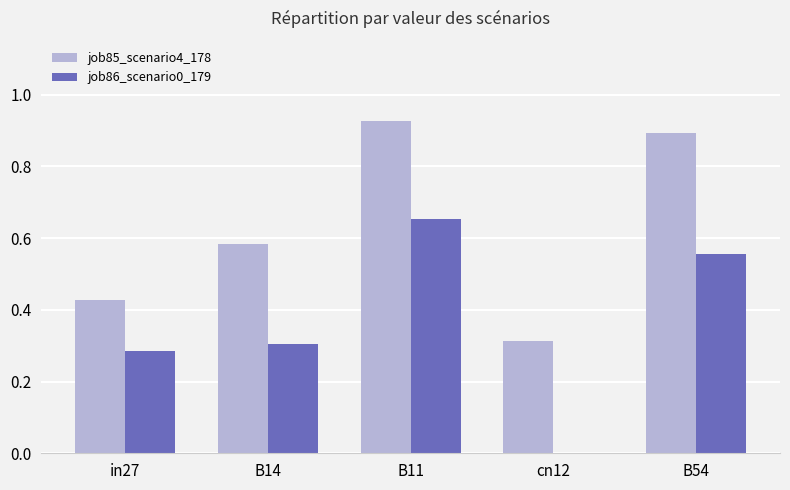

At which label does job85_scenario4_178 reach its peak?

B11